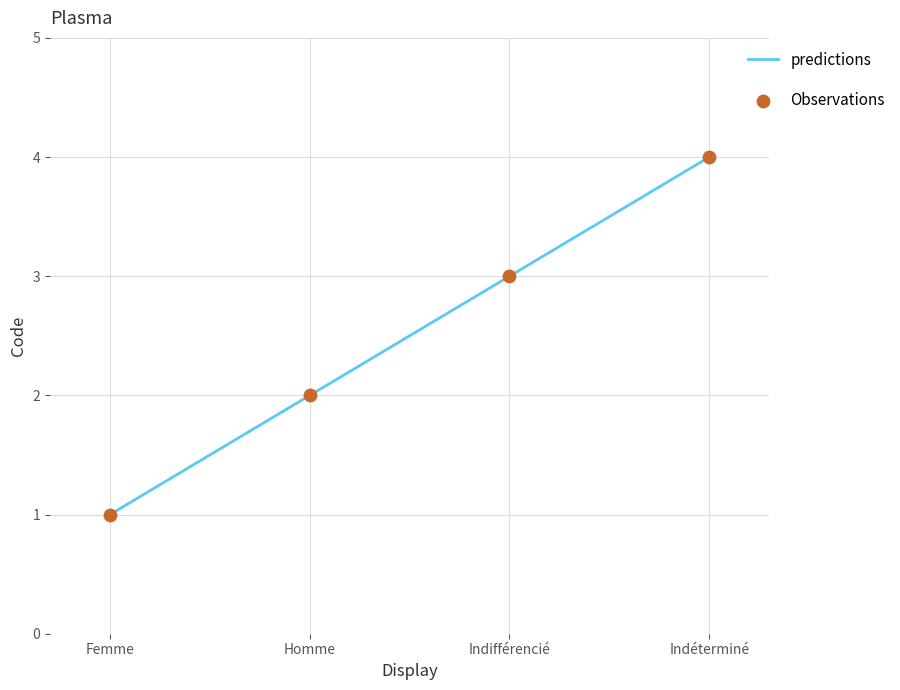

What is the ratio of the value at Indéterminé to the value at Femme?

4.0